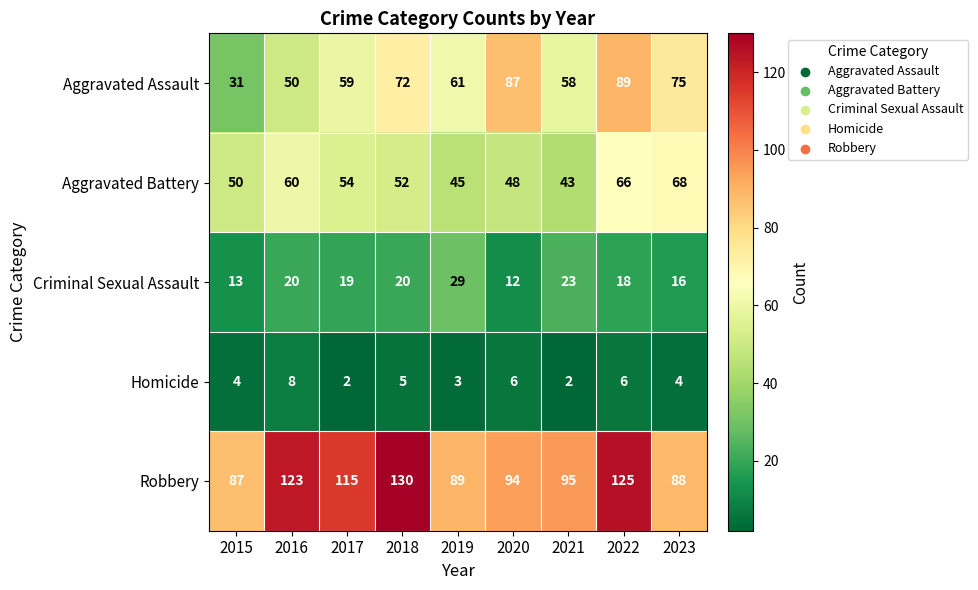

Between 2016 and 2018, which series saw the biggest shift?

Aggravated Assault